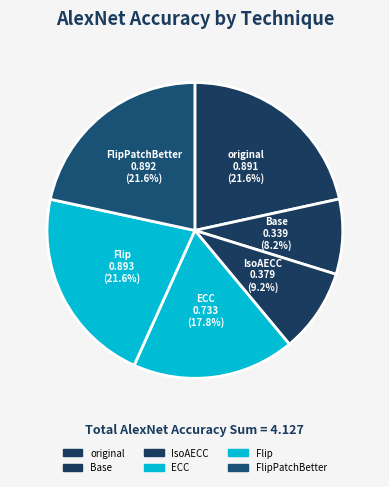

What percentage is the ECC slice, to the nearest percent?

18%